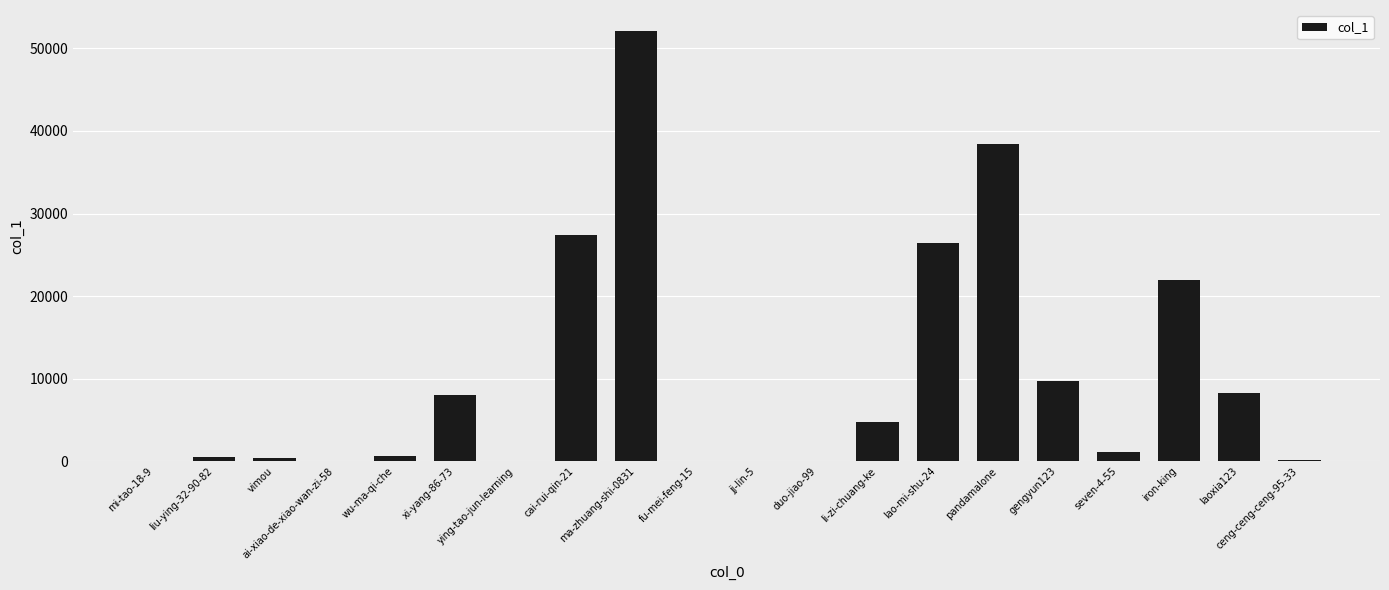

What is the greatest value displayed?

52050